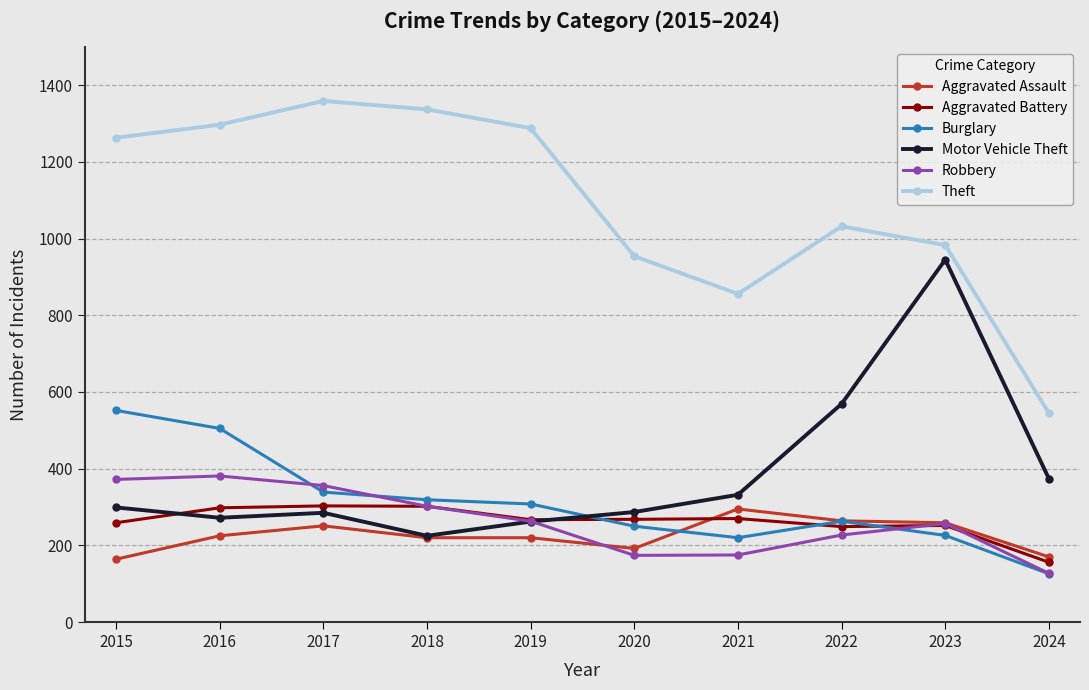

What is the sum of all Motor Vehicle Theft values?

3850